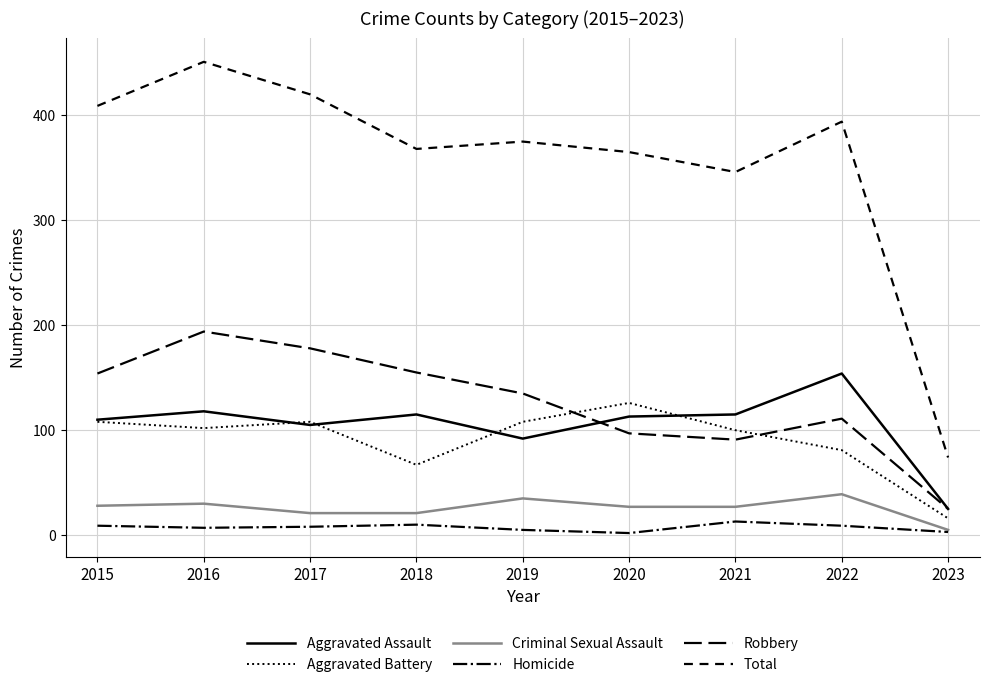

Which category has the highest value across all series?

2016